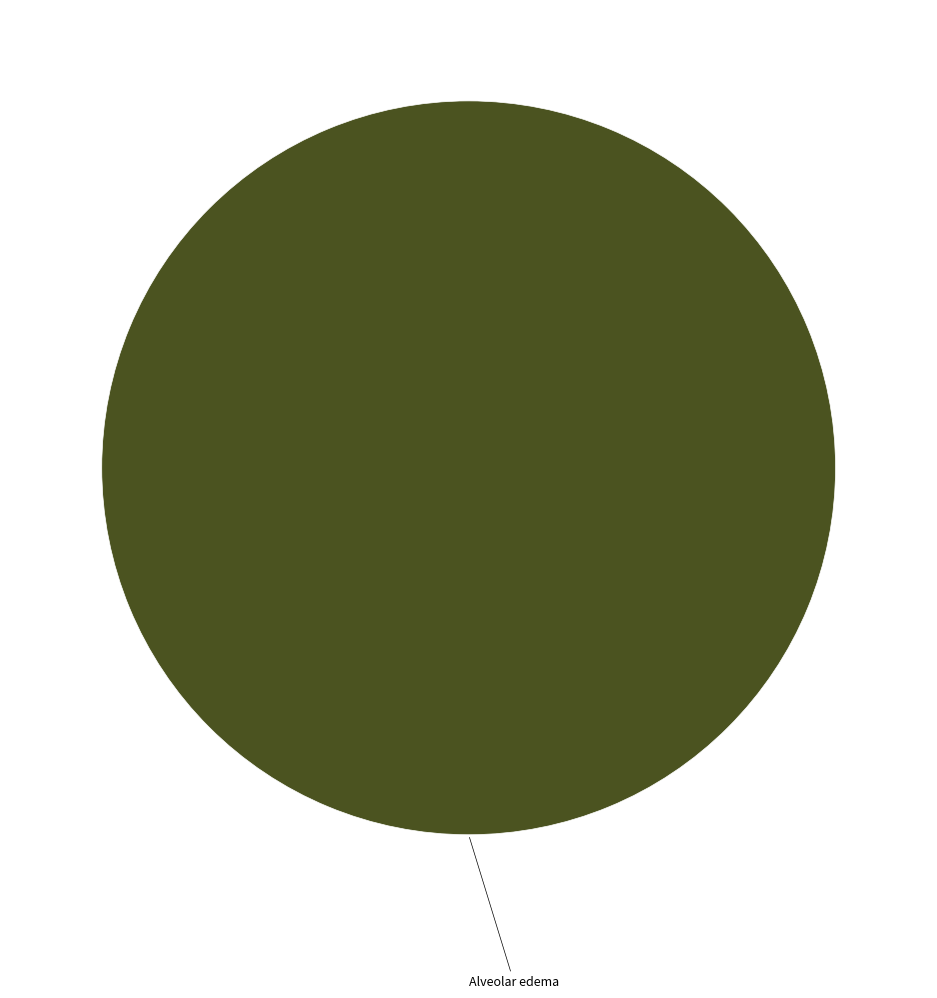

Is there any slice that represents more than half of the pie?

Yes